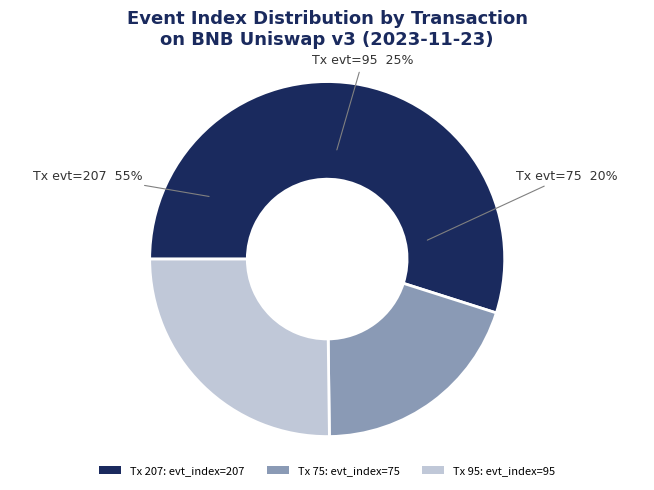

What portion of the pie excludes tx_hash_95?

74.8%